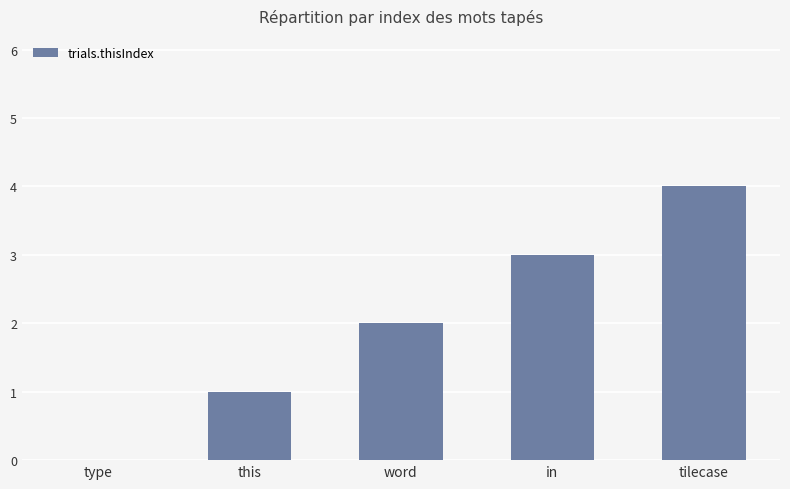

How many categories are shown in the chart?

5